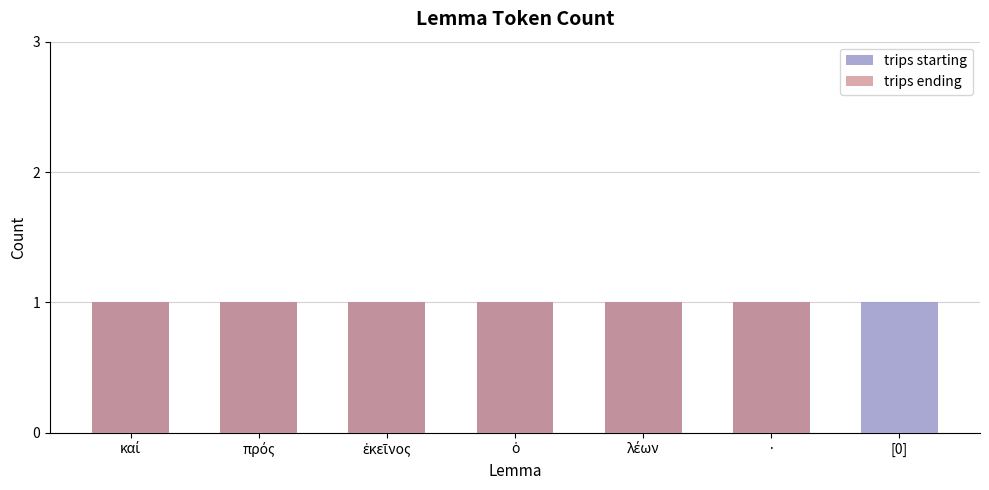

Reading left to right, transcribe all the data shown in this chart.

trips starting: 1	1	1	1	1	1	1
trips ending: 1	1	1	1	1	1	0